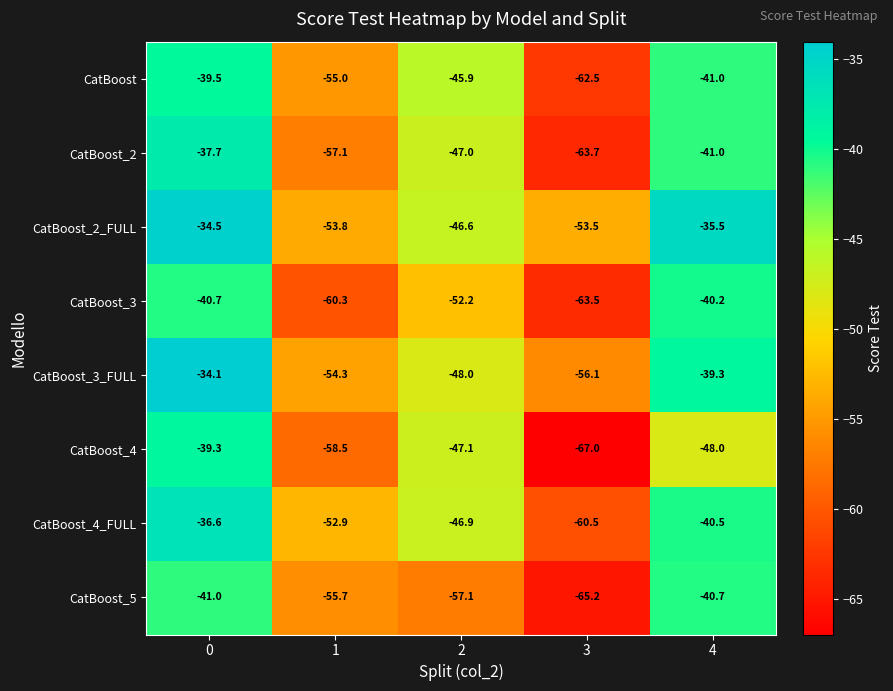

The CatBoost_2_FULL series shows -93.7 at 1. True or false?

False